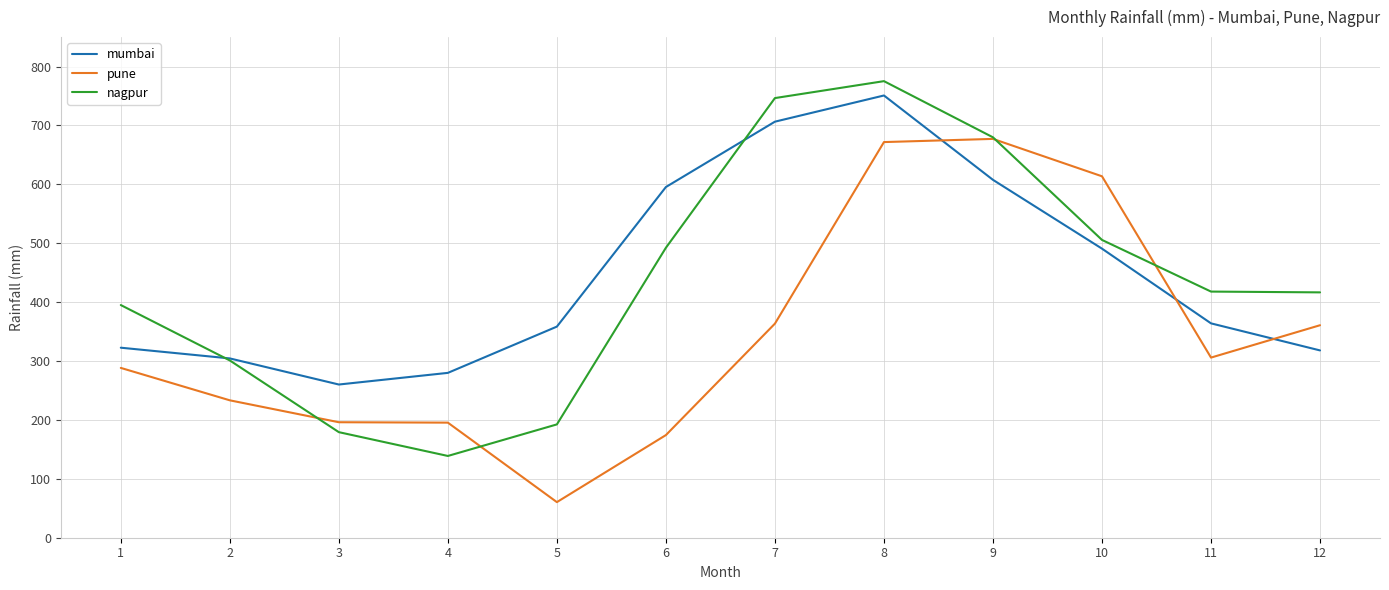

Read the mumbai value at 1.

322.6